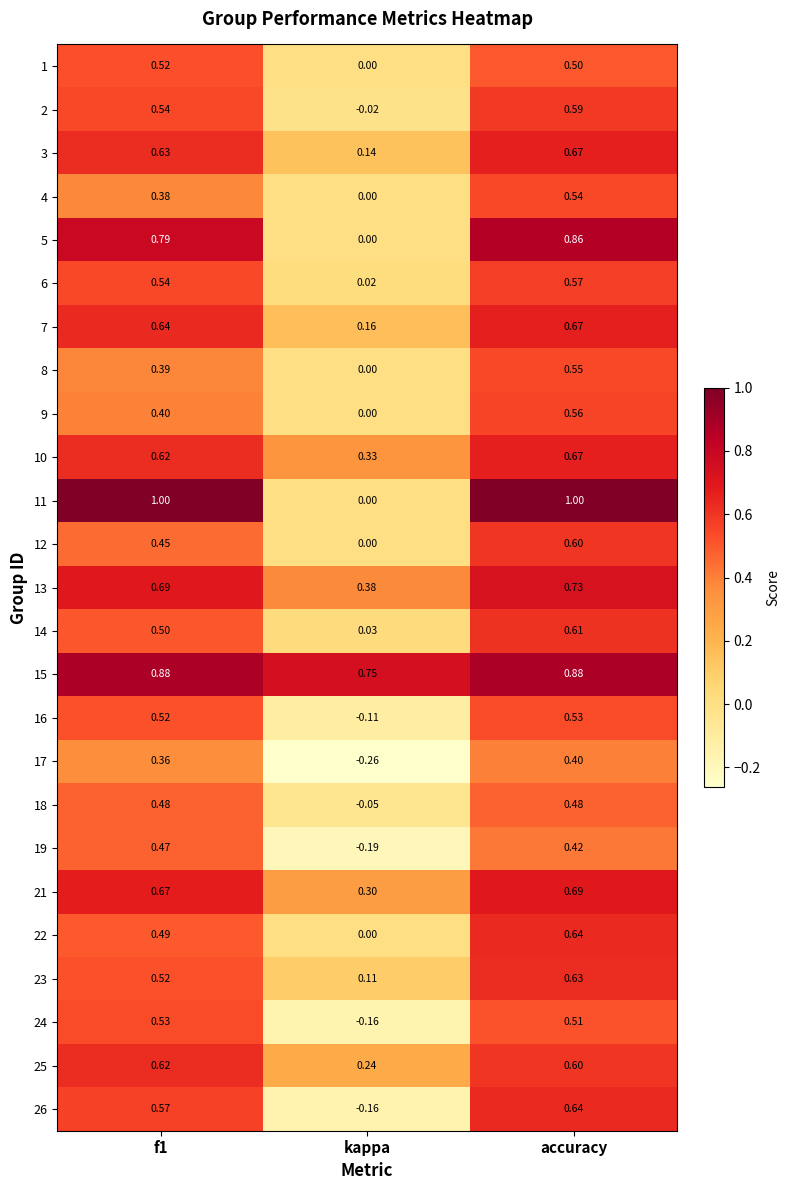

Where is 3 nearest to the value 0?

kappa